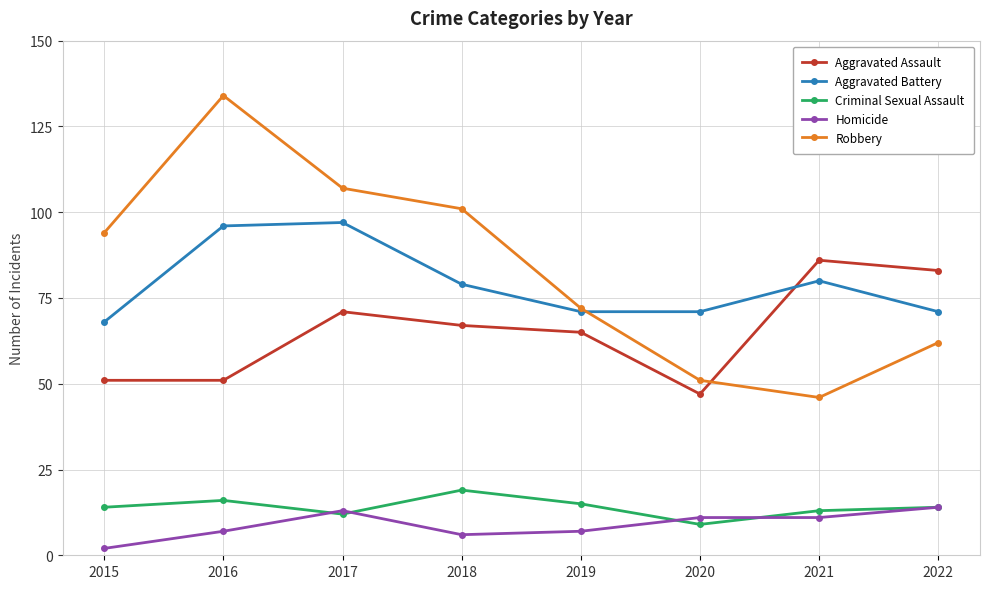

What is the average value of the Homicide series?

9